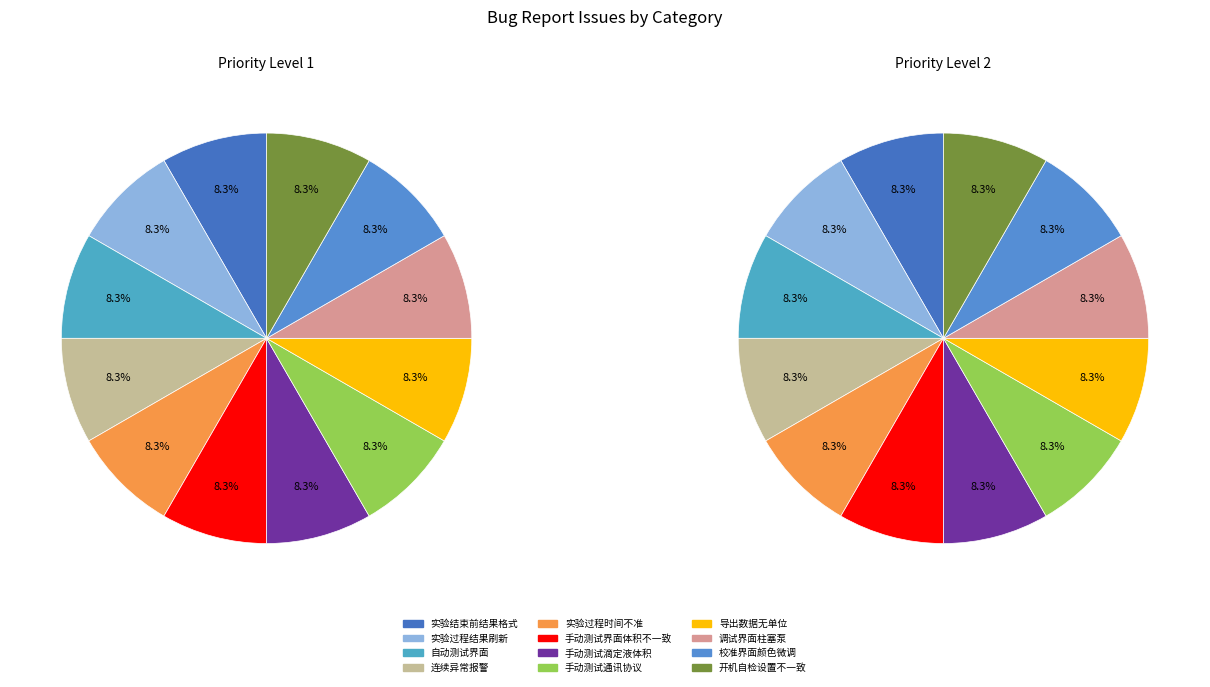

Count the number of slices in the pie.

12